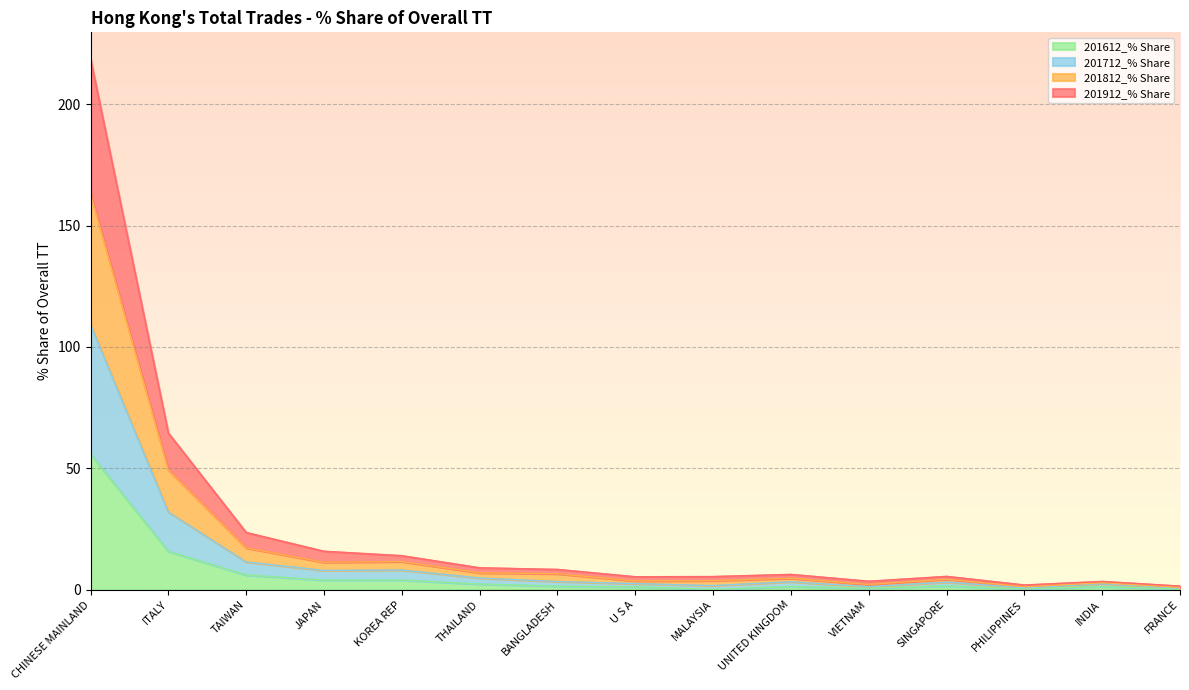

At which category is the sum across all series the highest?

CHINESE MAINLAND